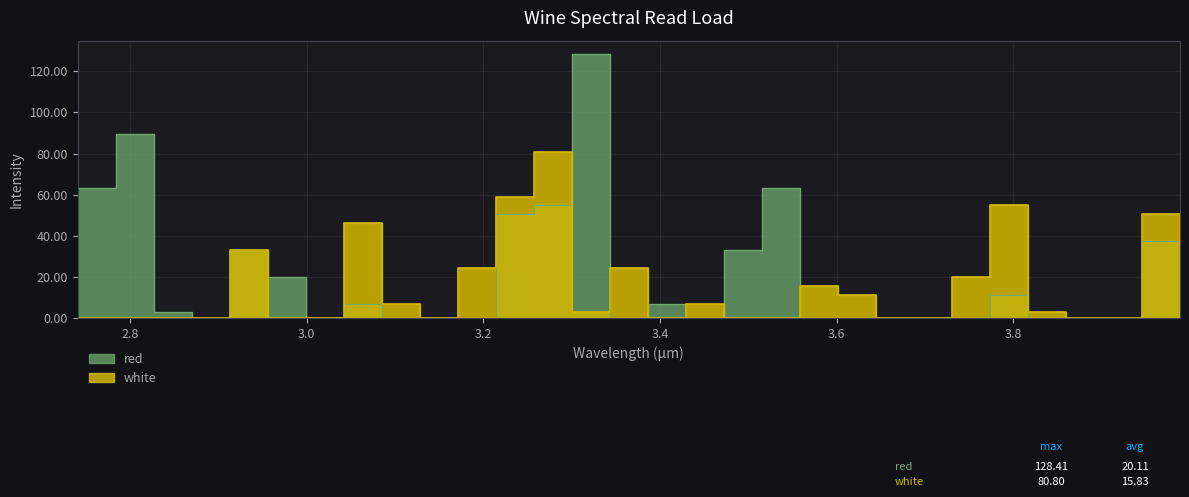

Reading left to right, list all the values displayed in this chart.

red: 63.5	89.5	2.9	0.0	33.2	20.2	0.0	7.2	0.0	0.0	0.0	50.5	54.8	128.4	0.0	7.2	0.0	33.2	63.5	0.0	0.0	0.0	0.0	0.0	11.6	0.0	0.0	0.0	37.5	0.0
white: 0.0	0.0	0.0	0.0	33.2	0.0	0.0	46.2	7.2	0.0	24.5	59.2	80.8	2.9	24.5	0.0	7.2	0.0	0.0	15.9	11.6	0.0	0.0	20.2	54.8	2.9	0.0	0.0	50.5	33.2